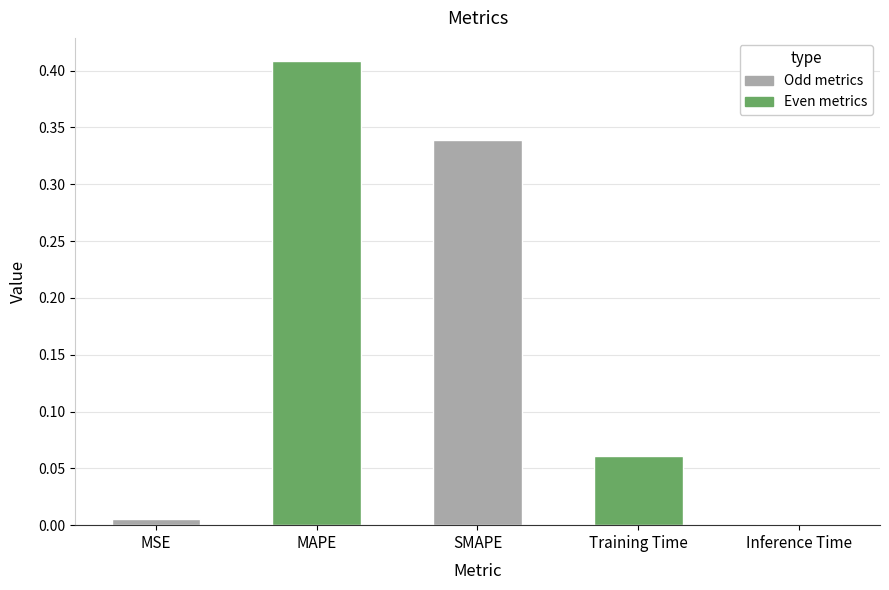

How many bars are there in total?

5